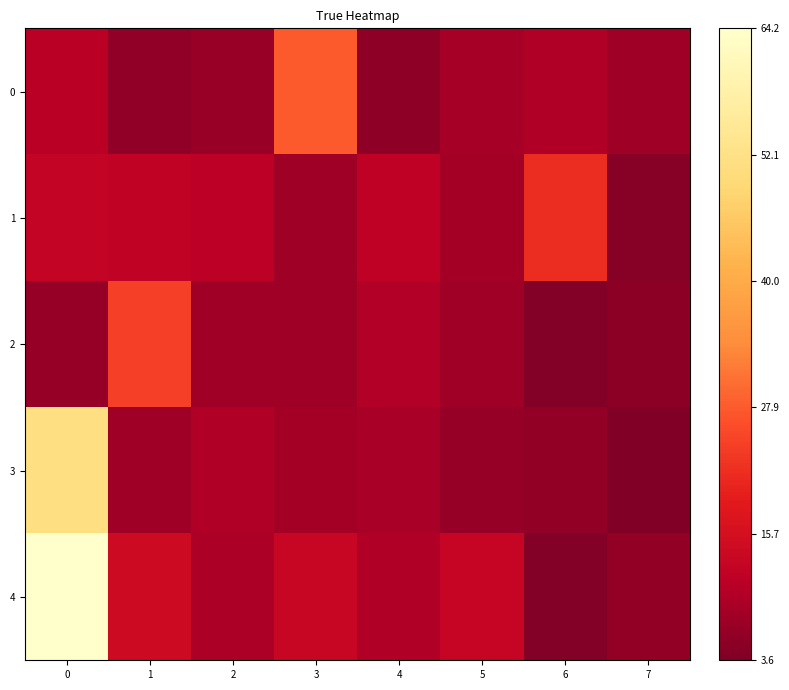

How many distinct data groups are displayed?

5